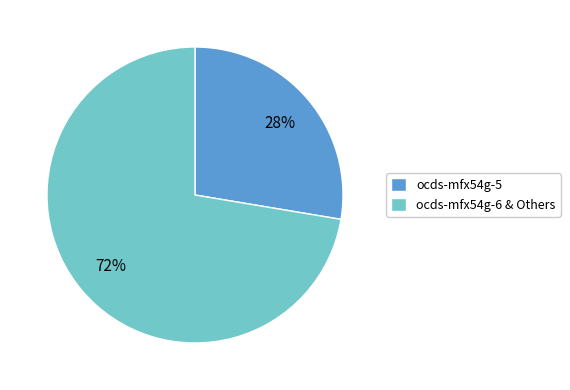

True or false: ocds-mfx54g-6 & Others accounts for 72% of the total.

True